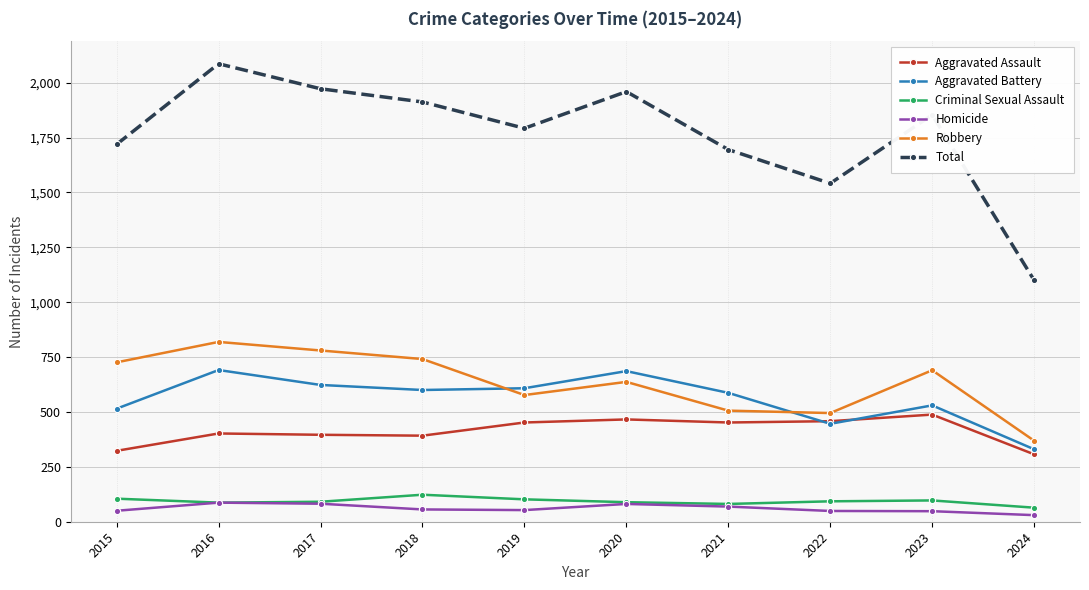

True or false: Aggravated Assault and Total cross at least once.

False